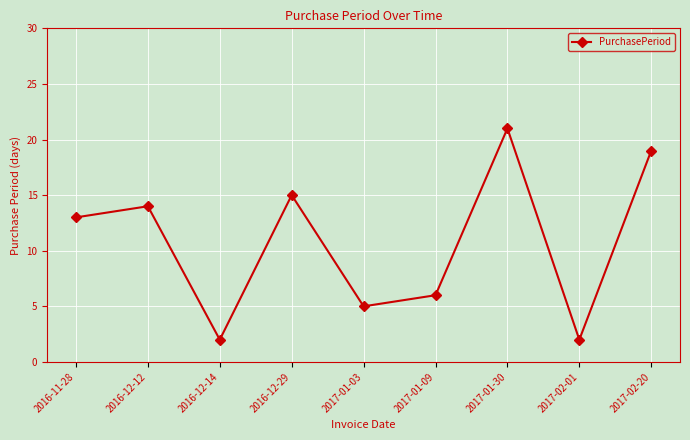

Reading left to right, transcribe all the data shown in this chart.

2016-11-28=13	2016-12-12=14	2016-12-14=2	2016-12-29=15	2017-01-03=5	2017-01-09=6	2017-01-30=21	2017-02-01=2	2017-02-20=19